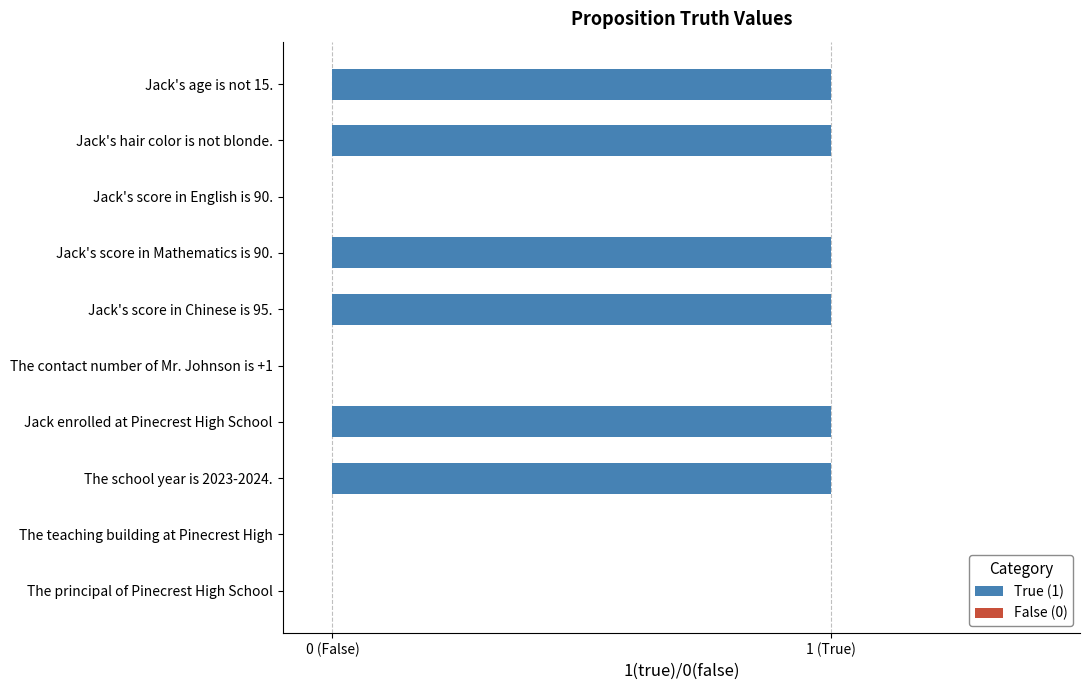

Are the bars horizontal?

Yes